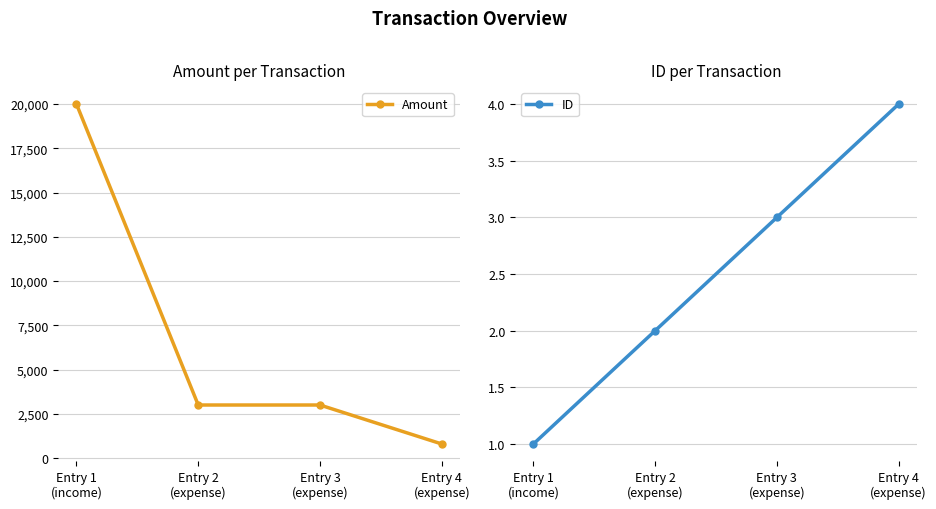

What is the greatest value displayed?

20000